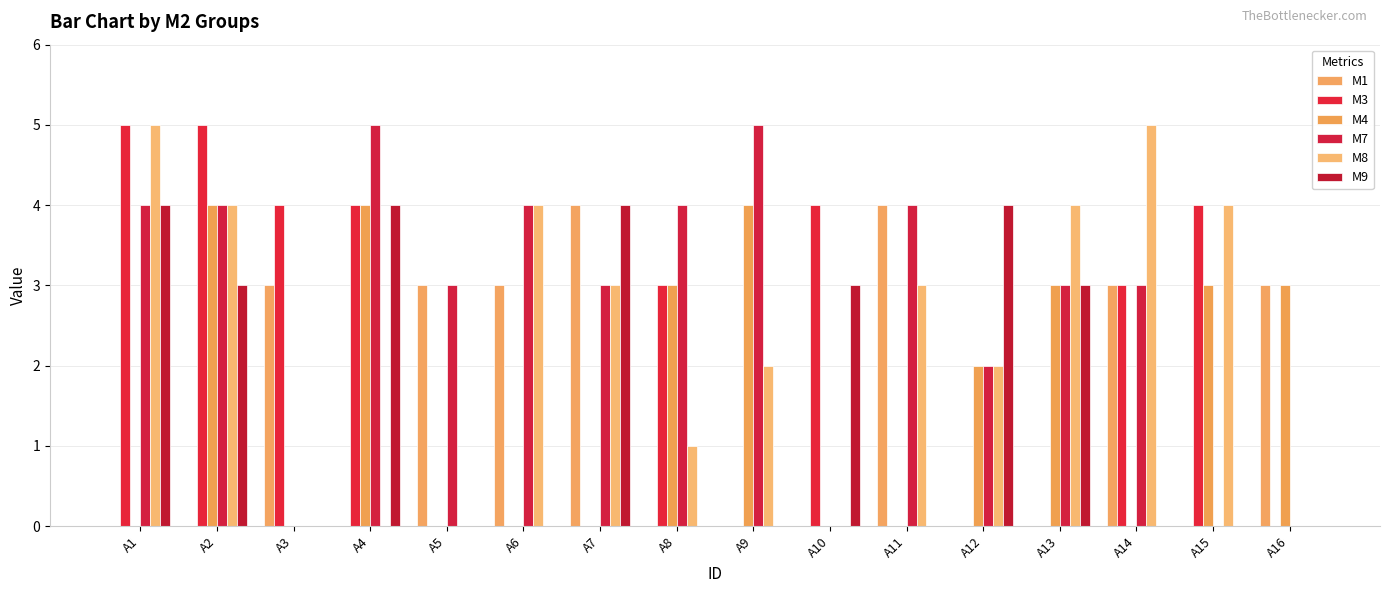

Which series has the largest total across all categories?

M7